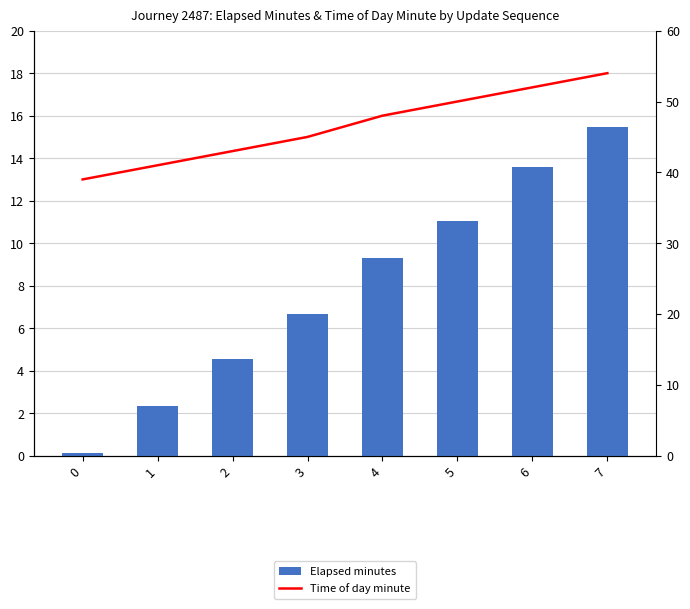

What are all the series names shown in the legend?

Elapsed minutes, Time of day minute